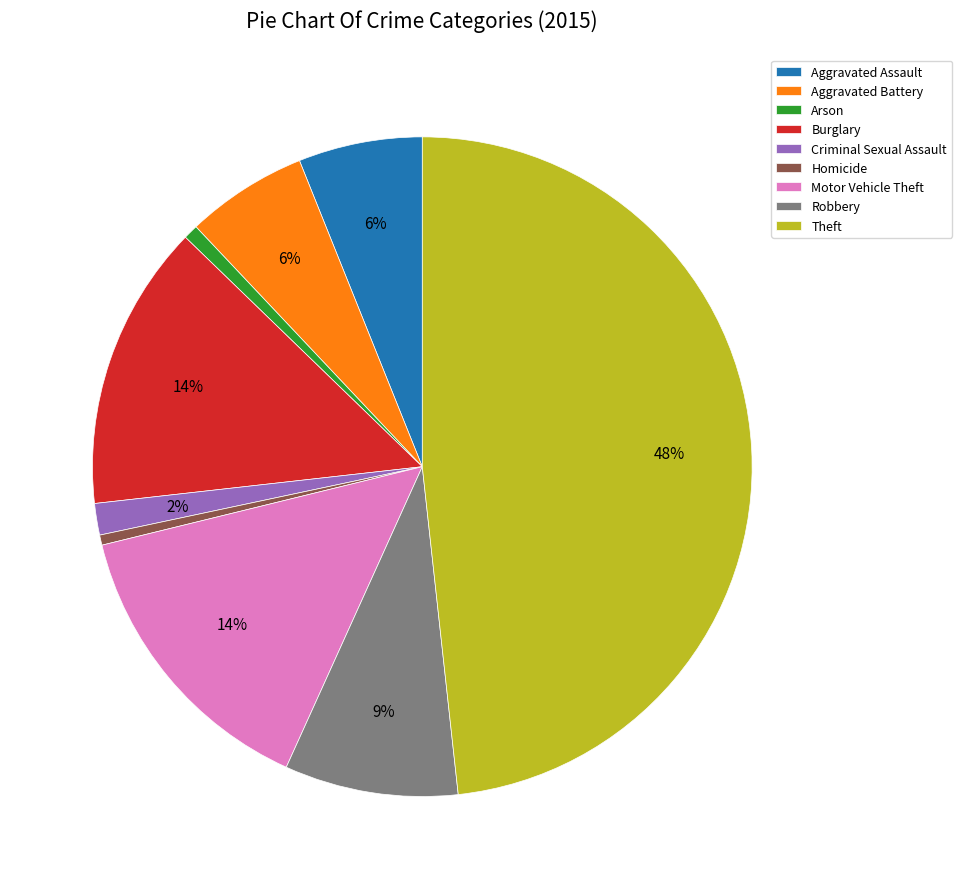

Which category has the biggest portion of the pie?

Theft